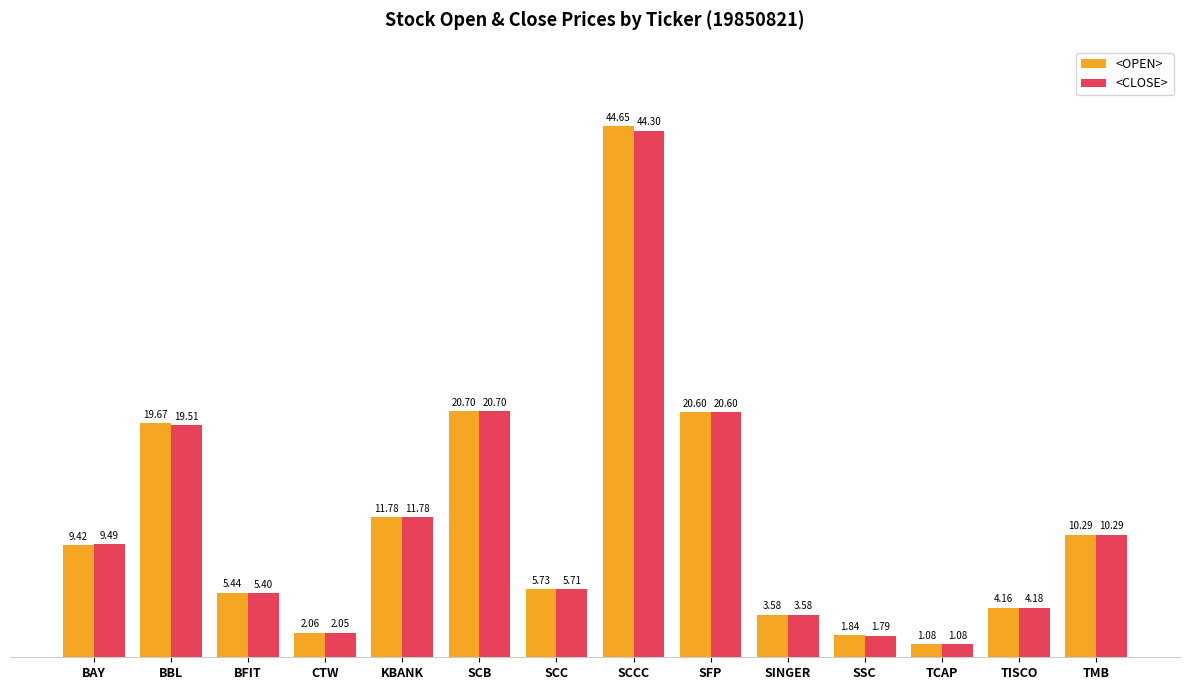

Where does the <CLOSE> series first go above 9?

BAY